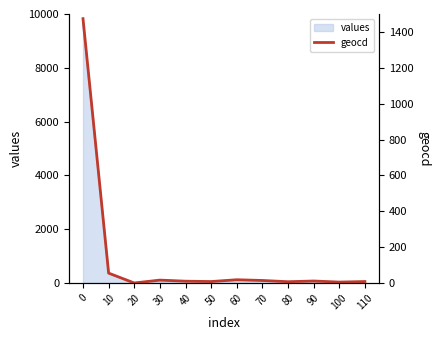

Reading left to right, what are all the values shown in this chart?

1474	55	0	16	10	8	18	14	7	11	5	8